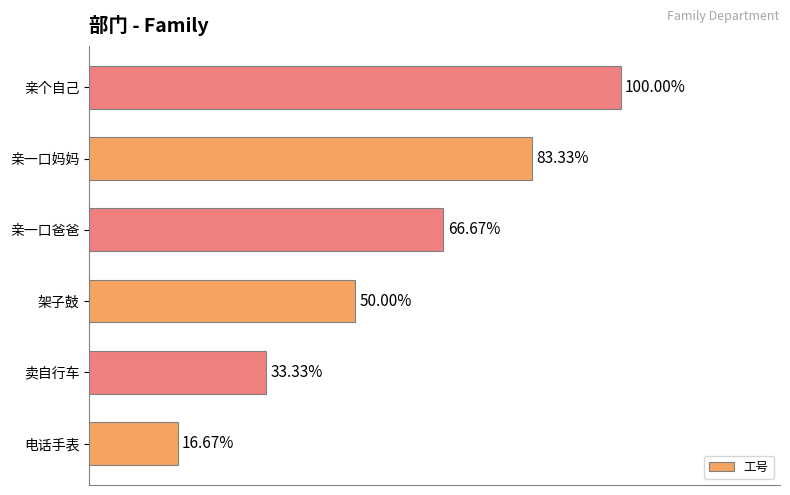

Does the chart contain any negative values?

No